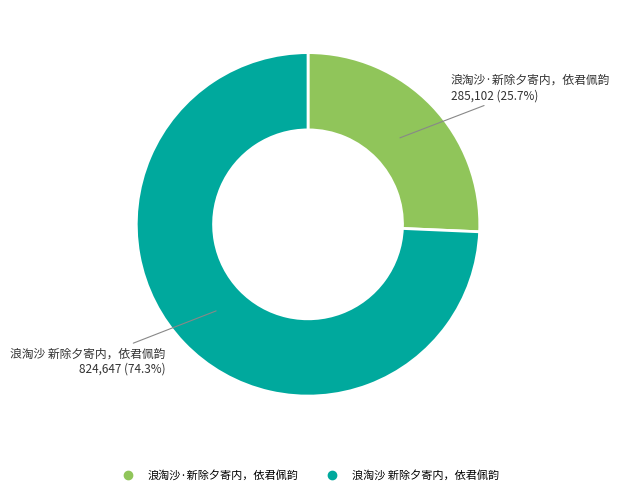

How many slices are in this pie chart?

2